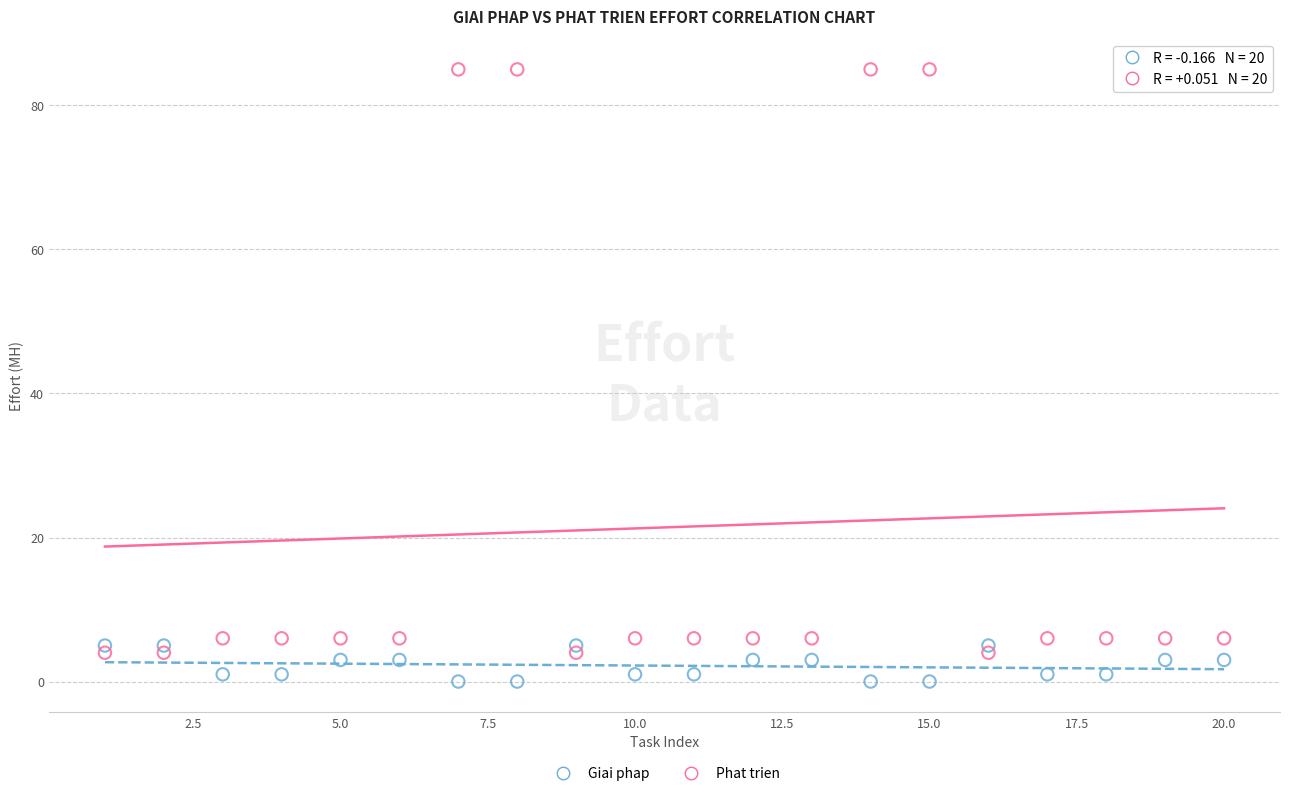

What are all the series names shown in the legend?

Giai phap, Phat trien